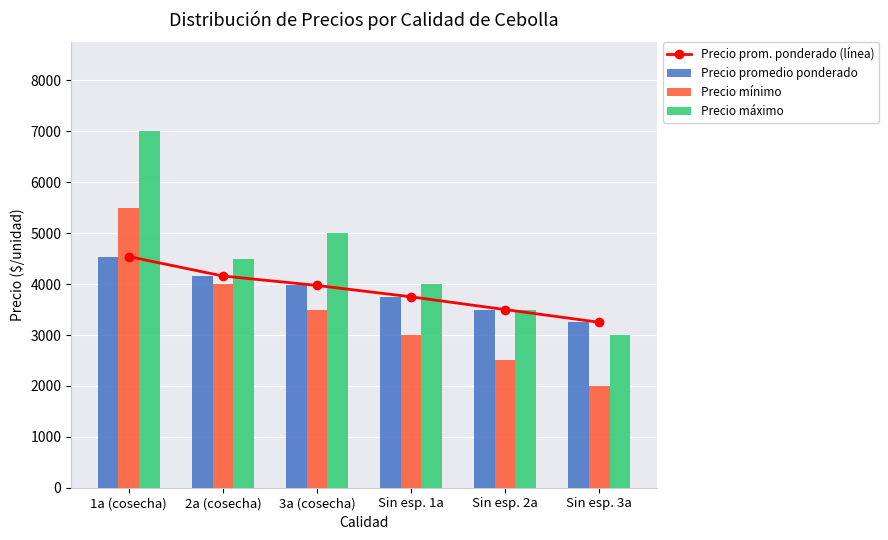

What is the sum of all Precio máximo values?

27000